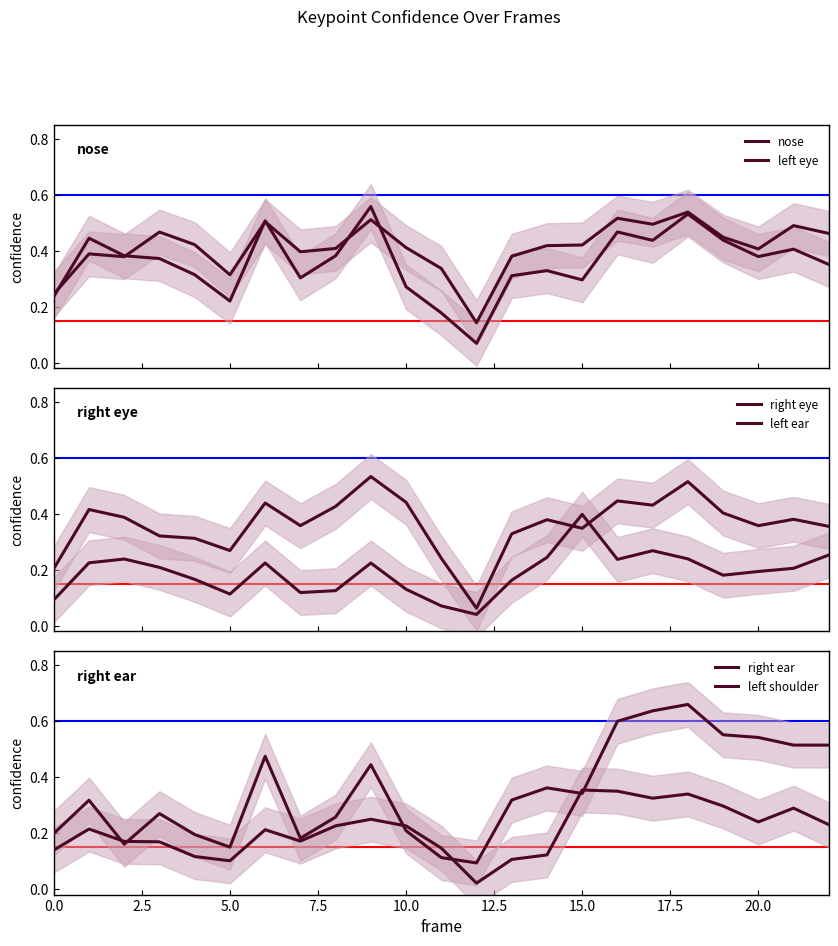

Count the number of categories in the chart.

23